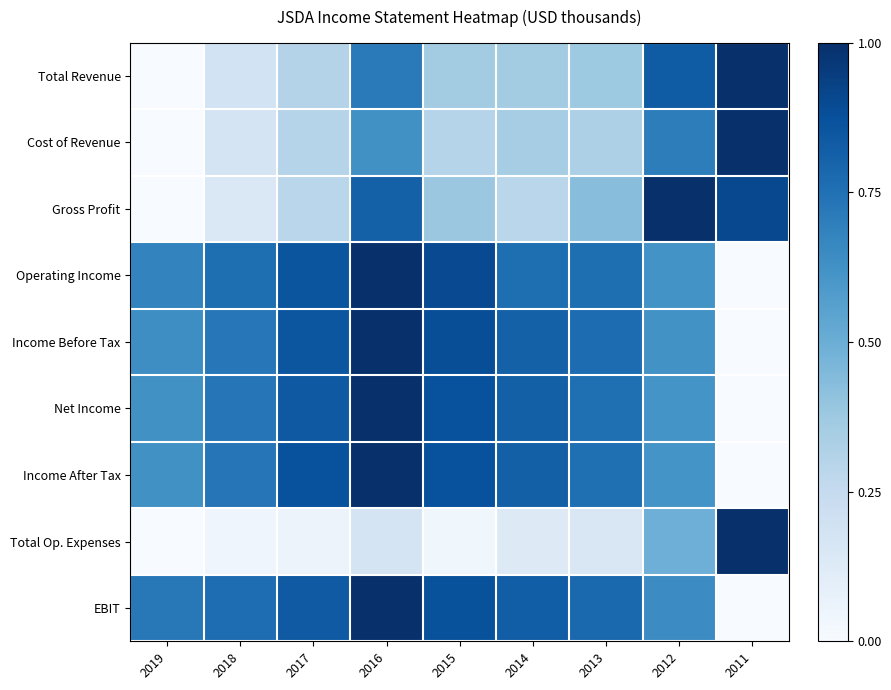

At how many categories does at least one series exceed 0?

9